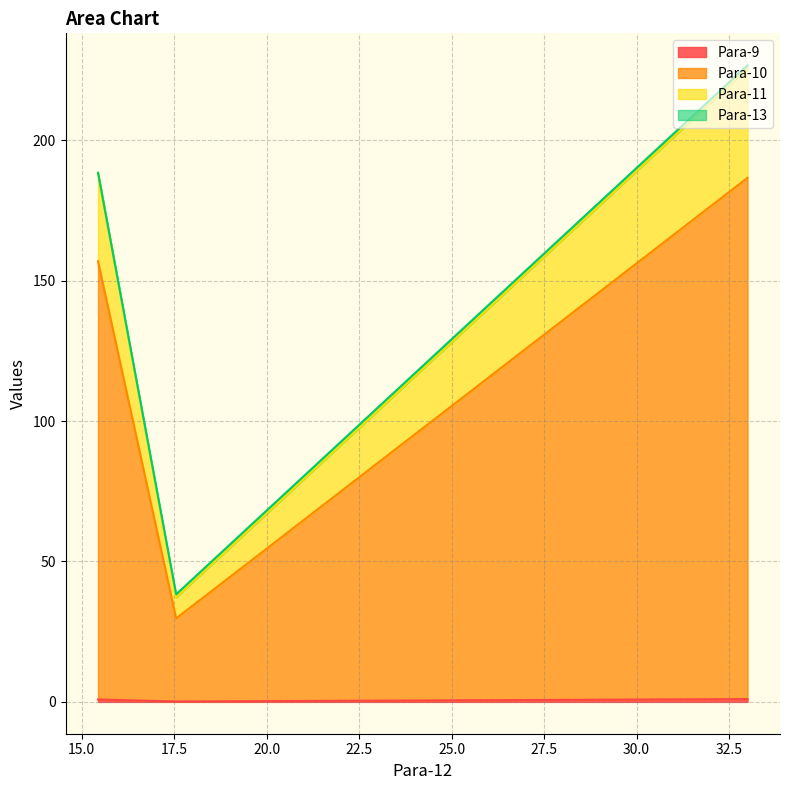

Which series has the largest total across all categories?

Para-10